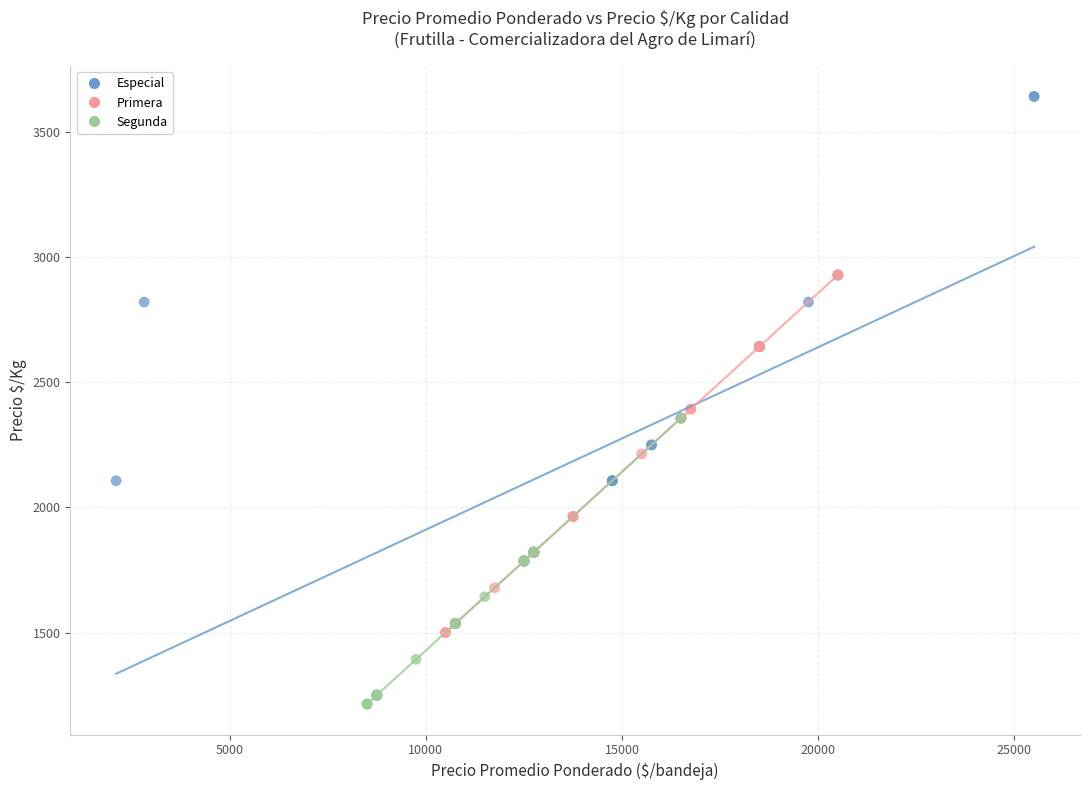

Which series has the widest spread of Y values?

Especial